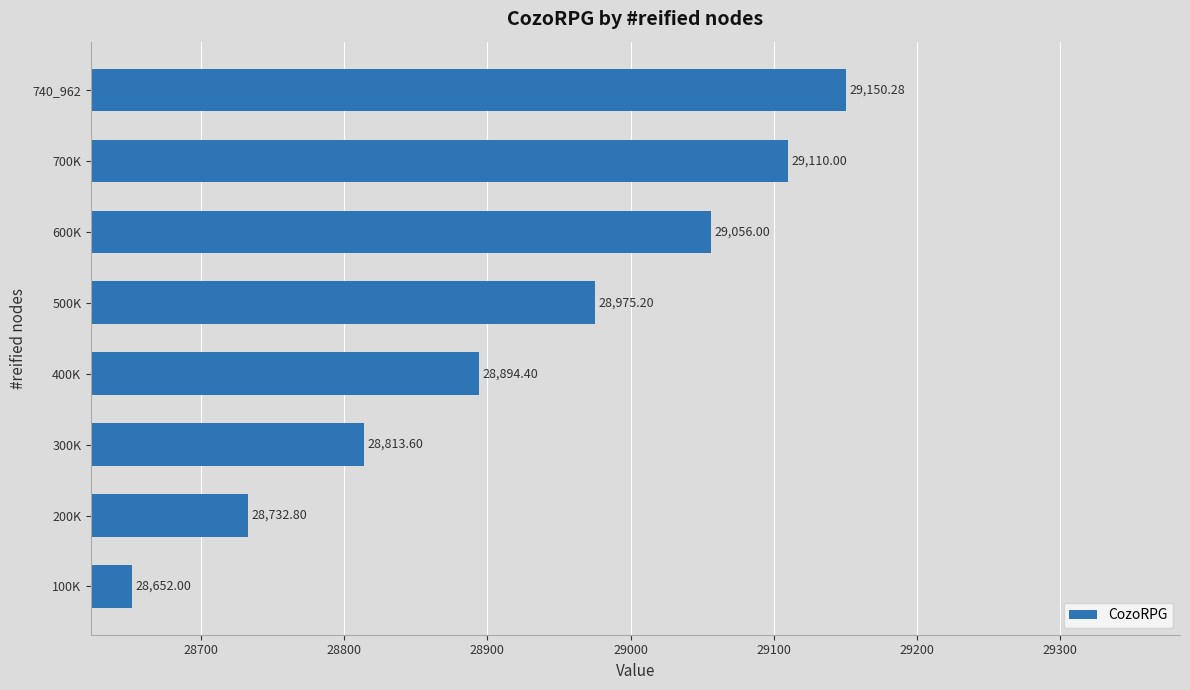

Which has a higher value, 600K or 500K?

600K